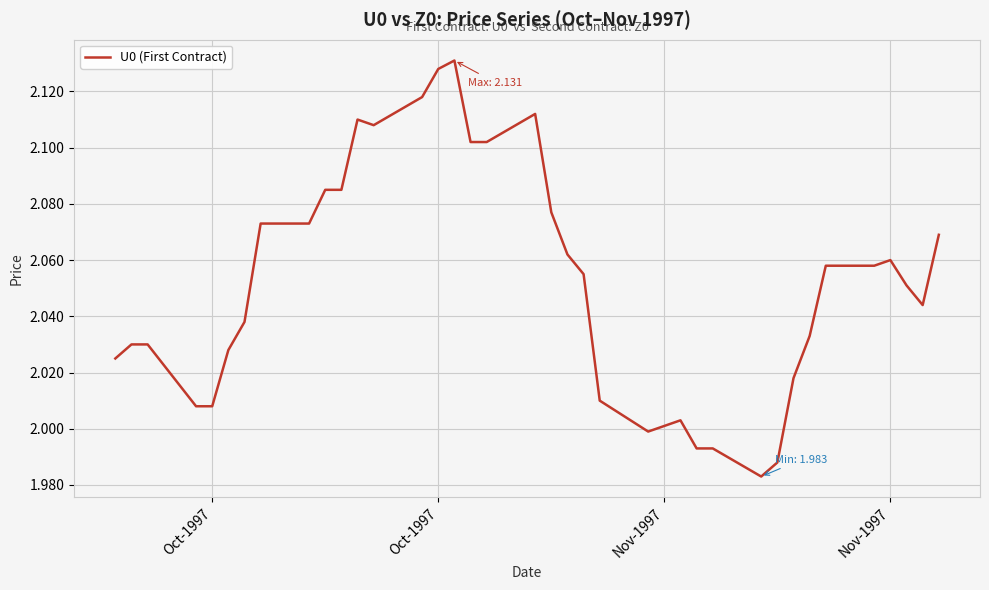

How many points are higher than both their immediate neighbors (excluding endpoints)?

5